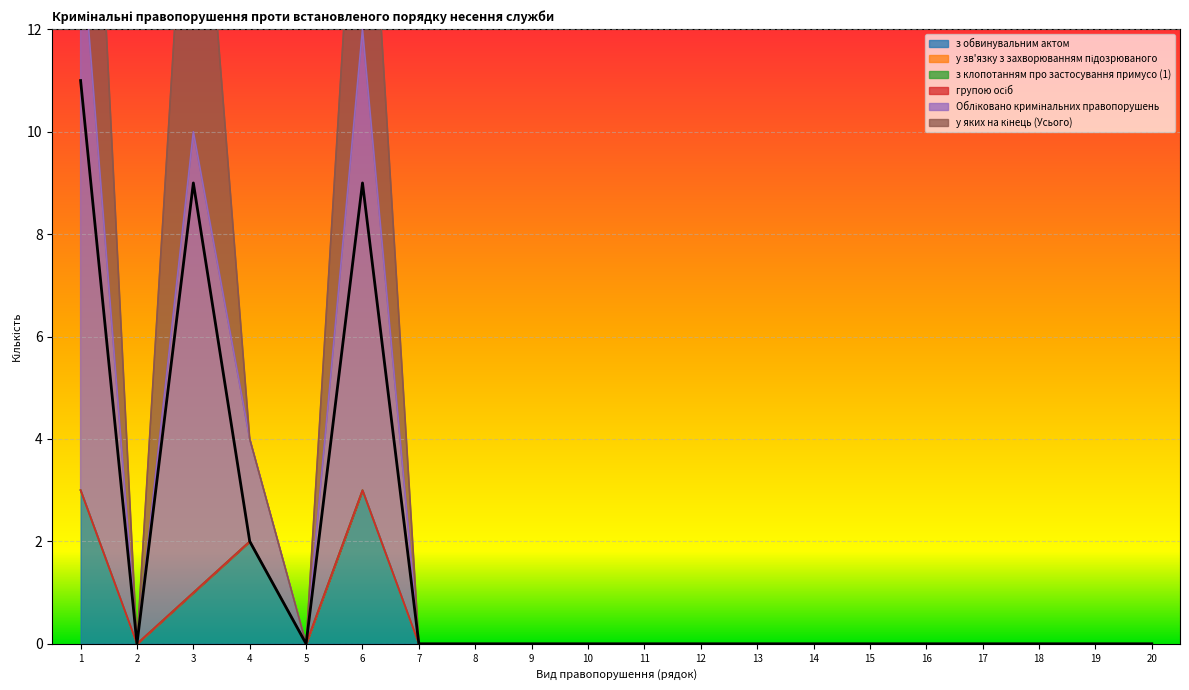

How many positive values does the Обліковано кримінальних правопорушень series have?

4